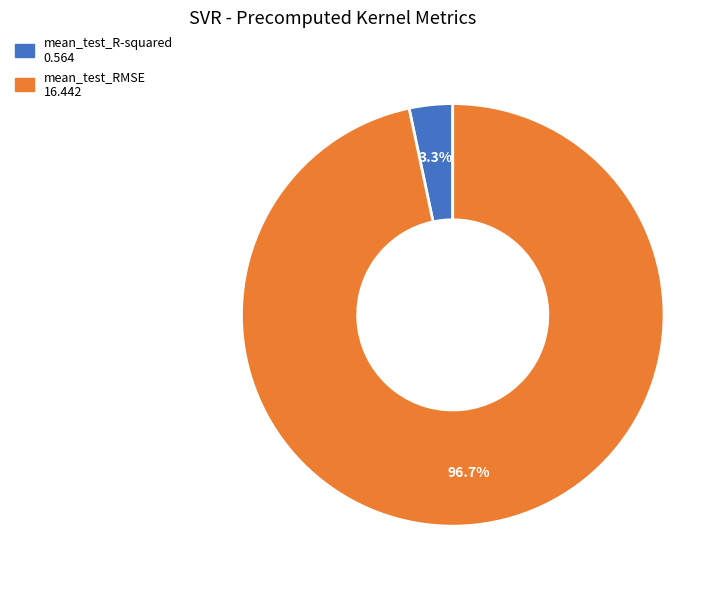

Between mean_test_RMSE and mean_test_R-squared, which is larger?

mean_test_RMSE